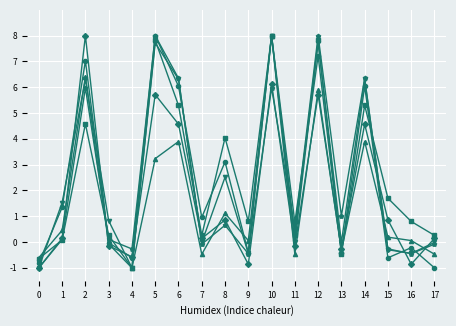

What is the greatest value displayed?

8.0